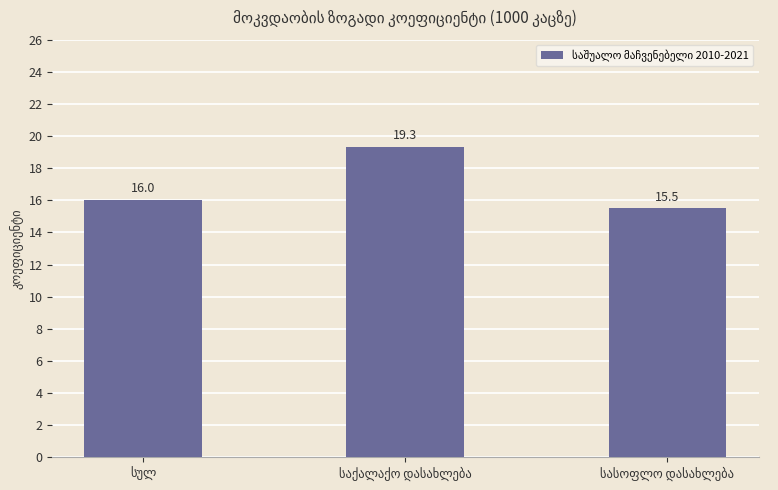

What is the value of the 2nd bar from the left?

19.3